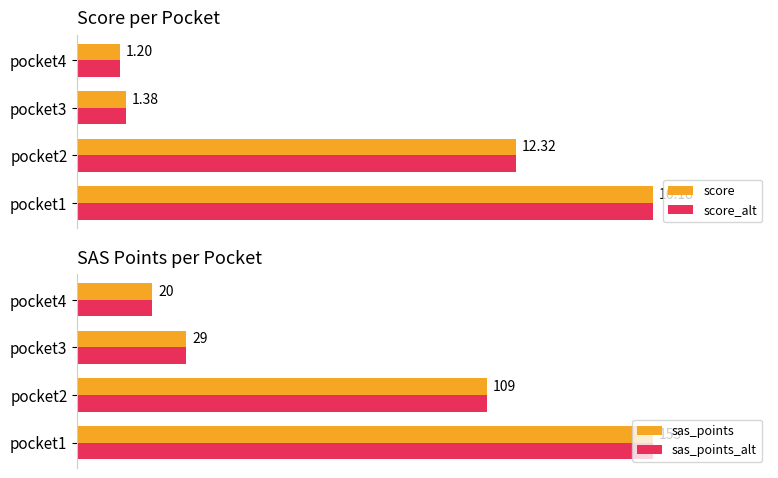

Is it true that score_alt equals 21.3 at pocket1?

False